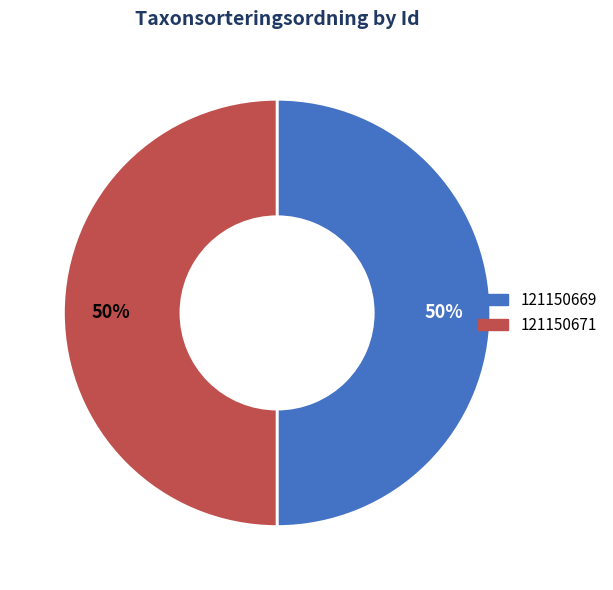

Is the sum of 121150671 and 121150669 greater than half?

Yes